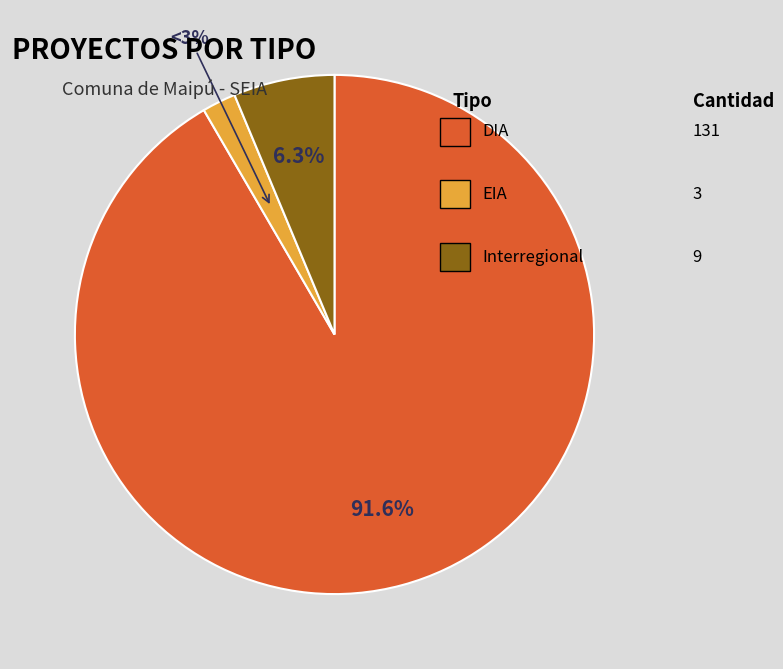

What percentage is the DIA slice, to the nearest percent?

92%